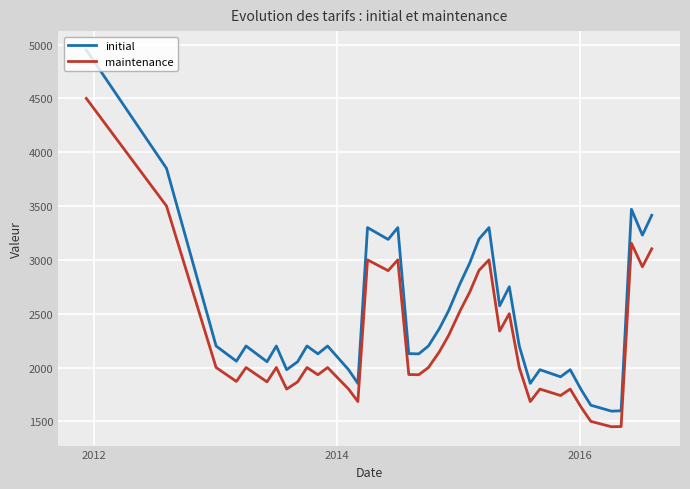

List the series in order of their overall mean, lowest first.

maintenance, initial